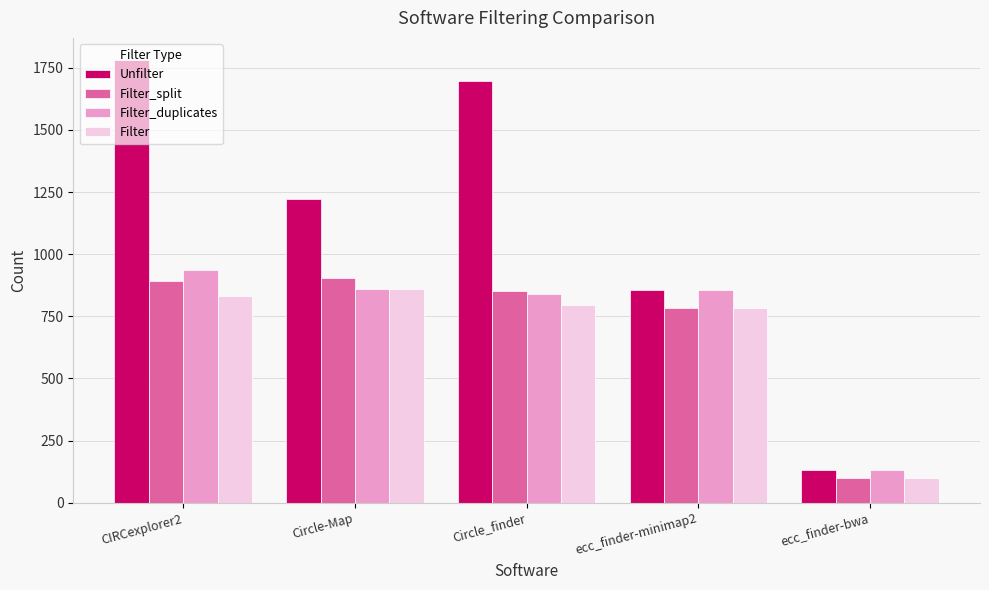

What is the maximum value shown in the chart?

1781.2